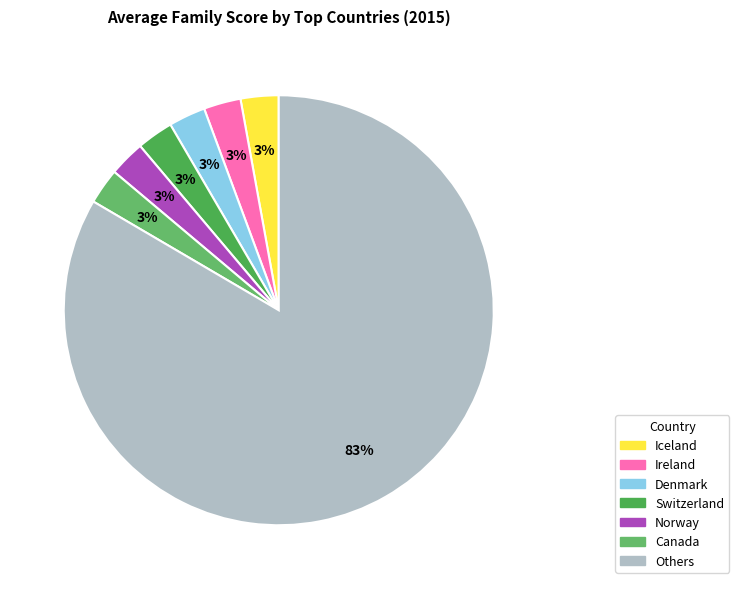

Count the number of slices in the pie.

7